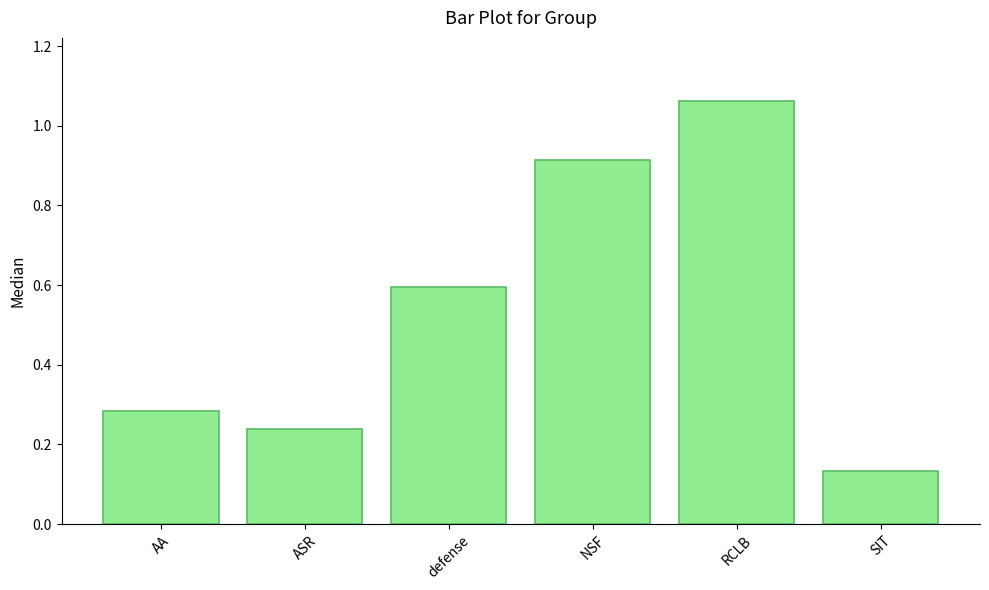

Which has a higher value, defense or RCLB?

RCLB